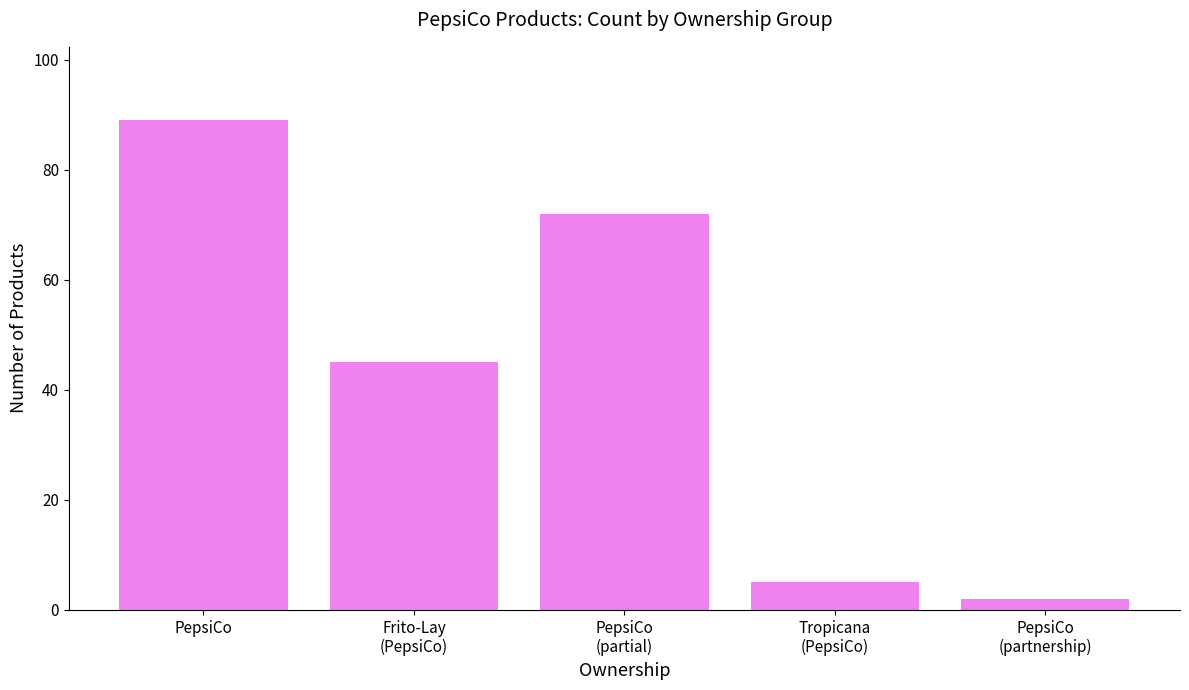

What is the label of the 4th bar from the left?

Tropicana
(PepsiCo)